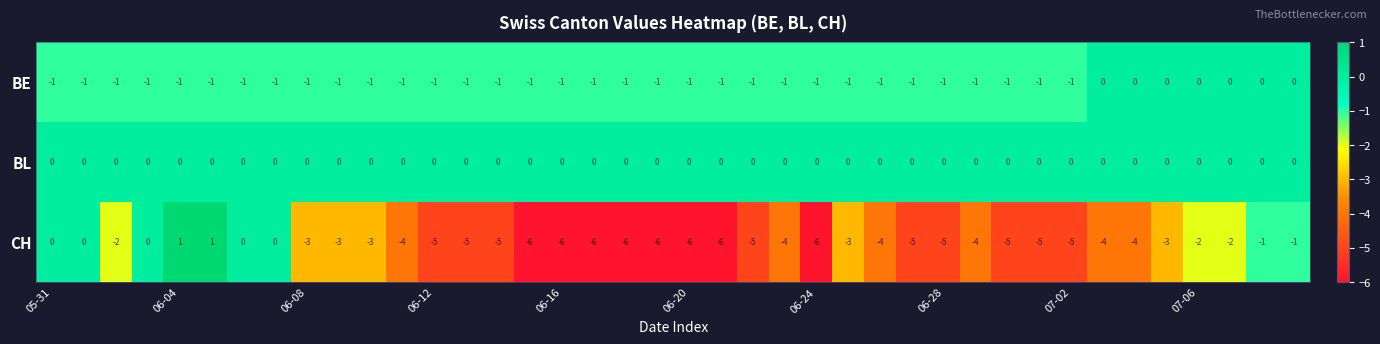

Which series has the widest spread of values?

CH